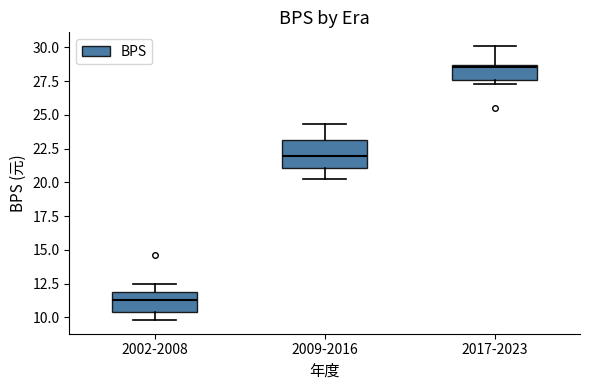

Reading left to right, read every box against the y-axis: the position of its median line, the range the box covers, and the ends of its whiskers. The values are not printed on the chart, so give them approximately, as read against the axis.

2002-2008: median 11.5, box 10.5 to 12.0, whiskers 10.0 to 12.5
2009-2016: median 22.0, box 21.0 to 23.0, whiskers 20.5 to 24.5
2017-2023: median 28.5 (just below the box's upper edge), box 27.5 to 28.5, whiskers 27.5 (just below the box's lower edge) to 30.0